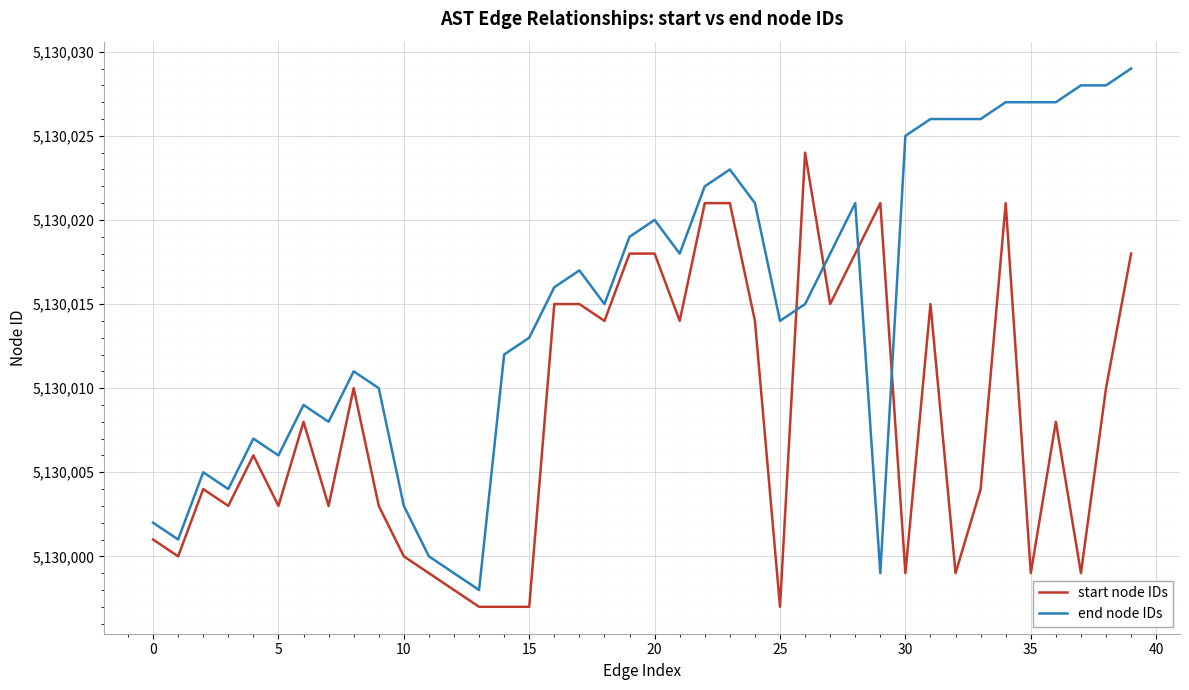

What is the difference between the maximum and minimum values in the start node IDs series?

27